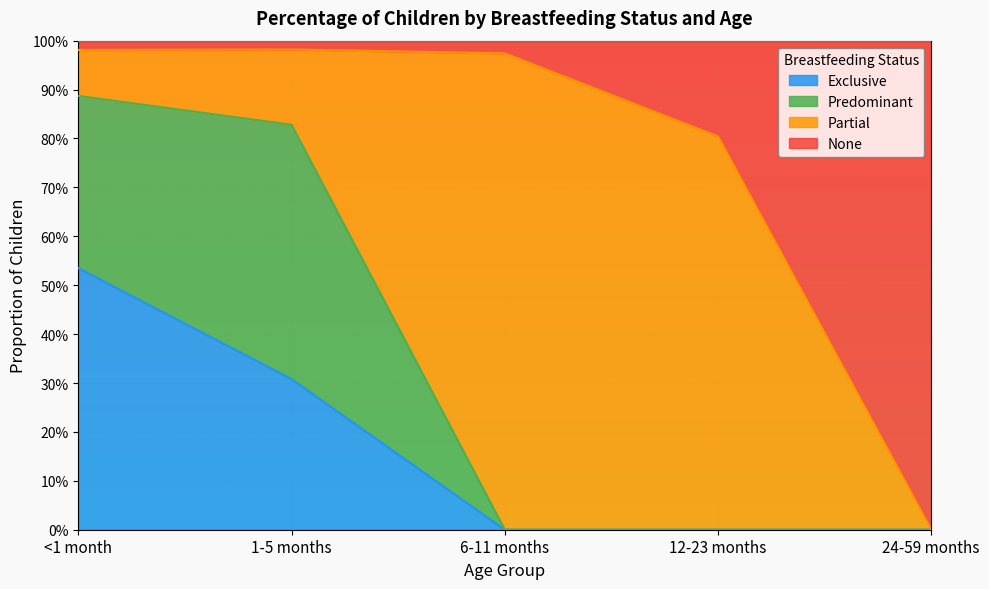

The Exclusive series shows 0.5 at <1 month. True or false?

True